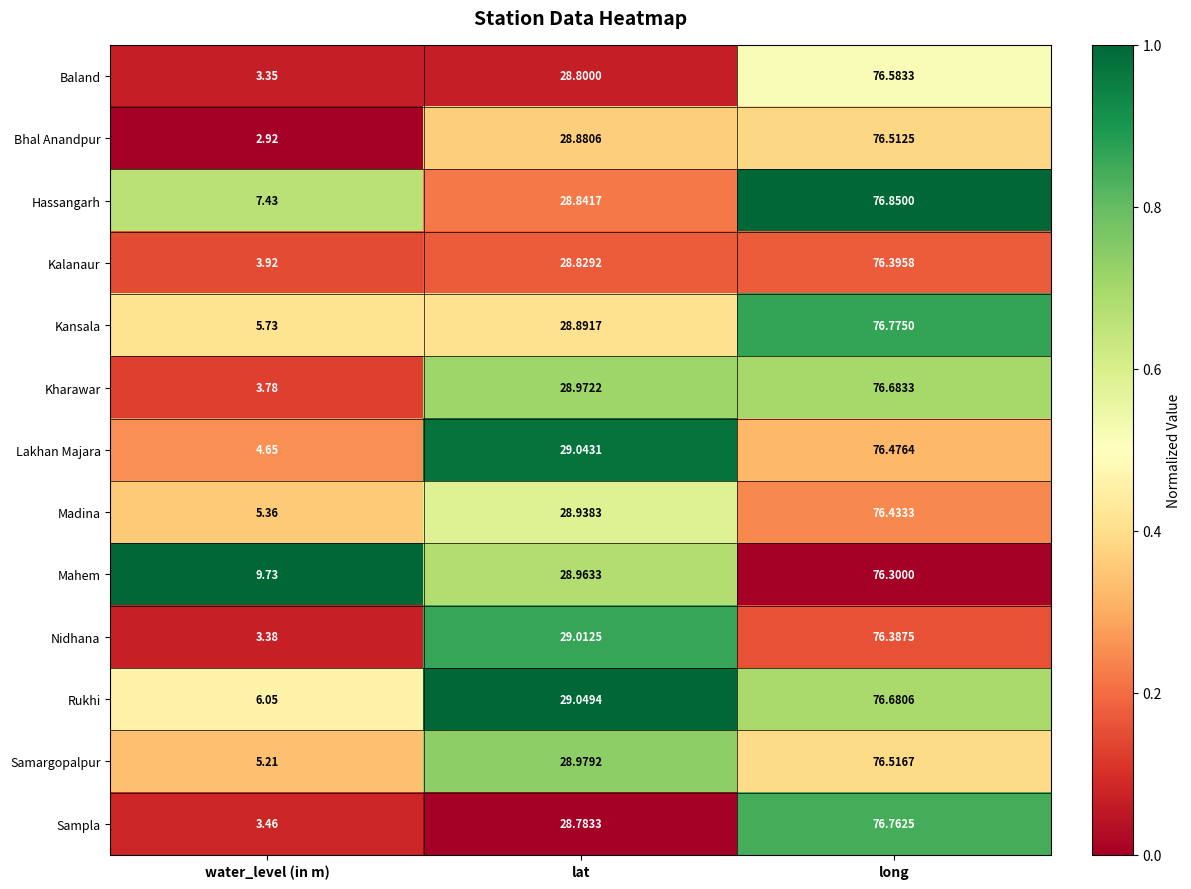

Where is Kalanaur nearest to the value 40?

lat